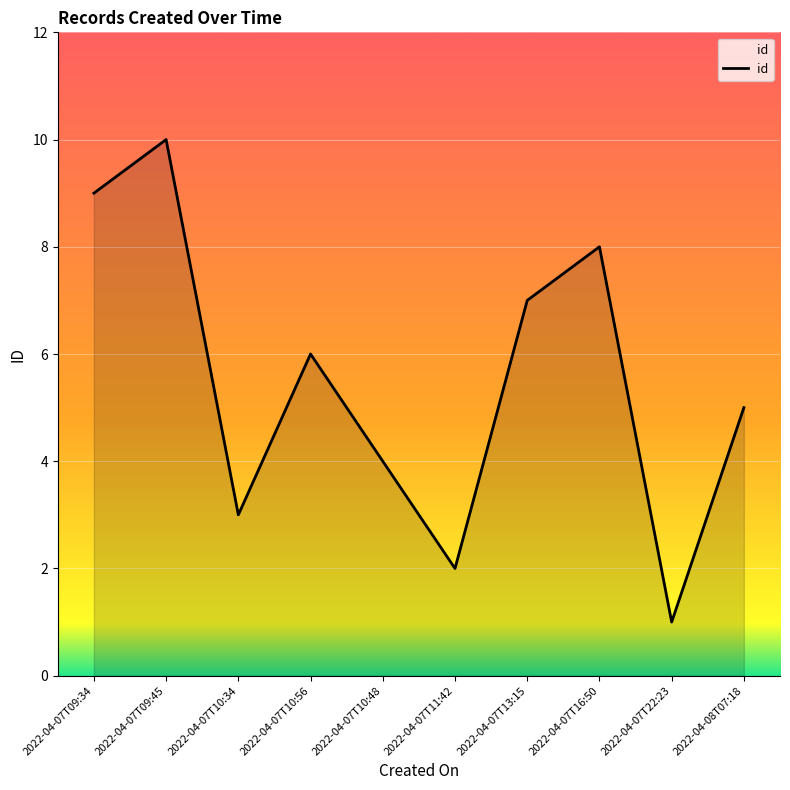

What is the sum of all values?

55